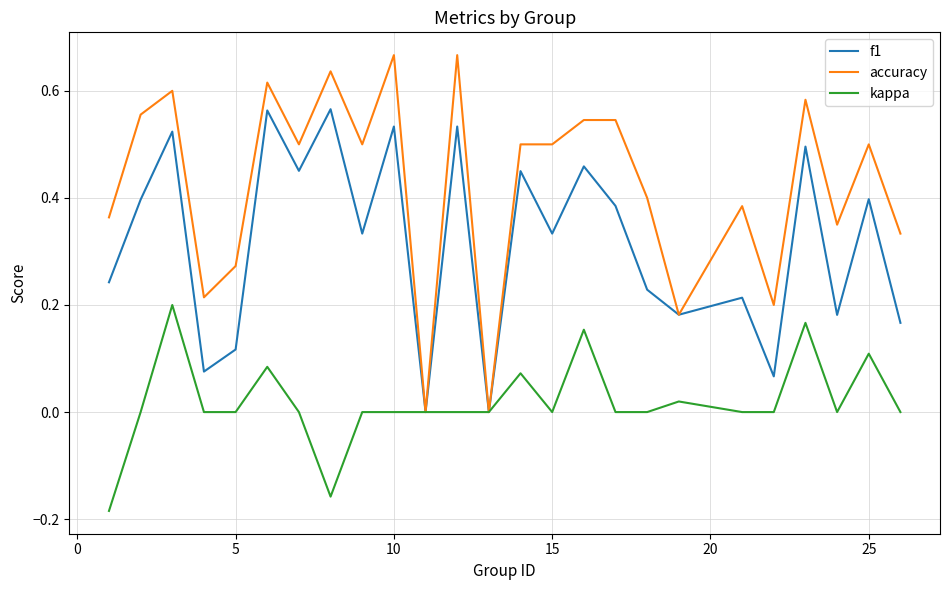

Which series has the widest spread of values?

accuracy